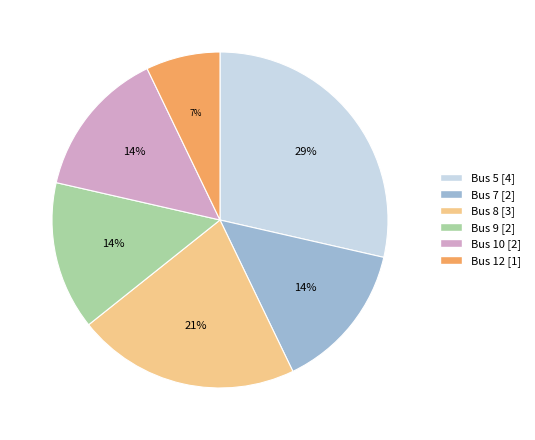

To the nearest percent, what is the average slice percentage?

17%